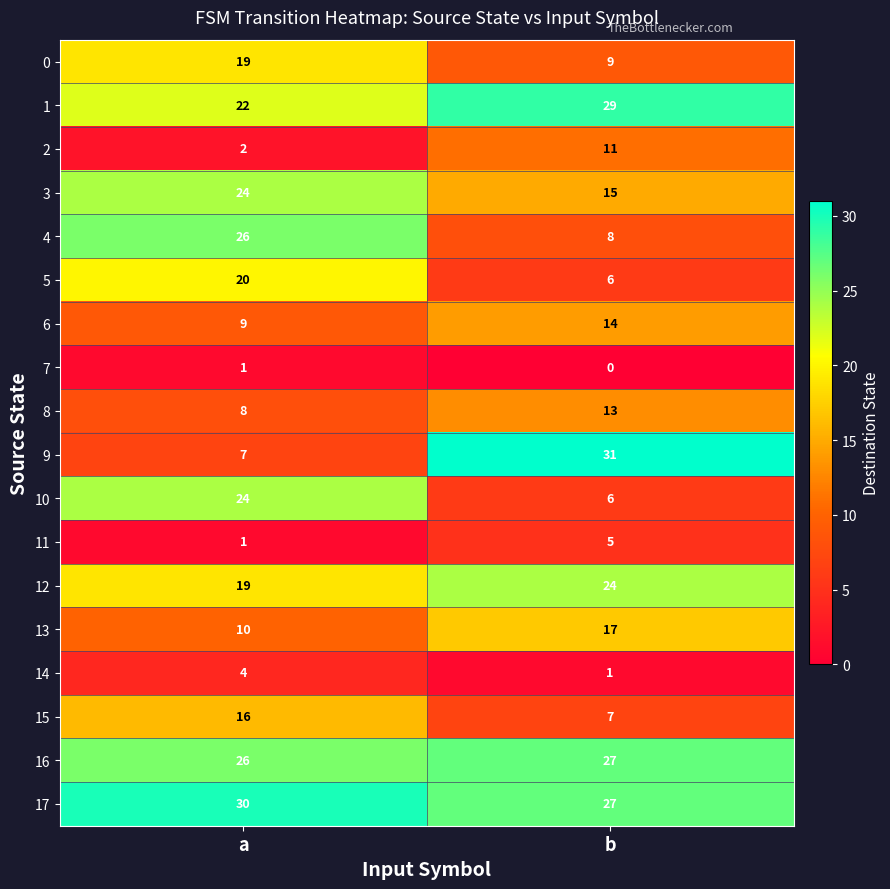

The 3 series shows 15 at b. True or false?

True